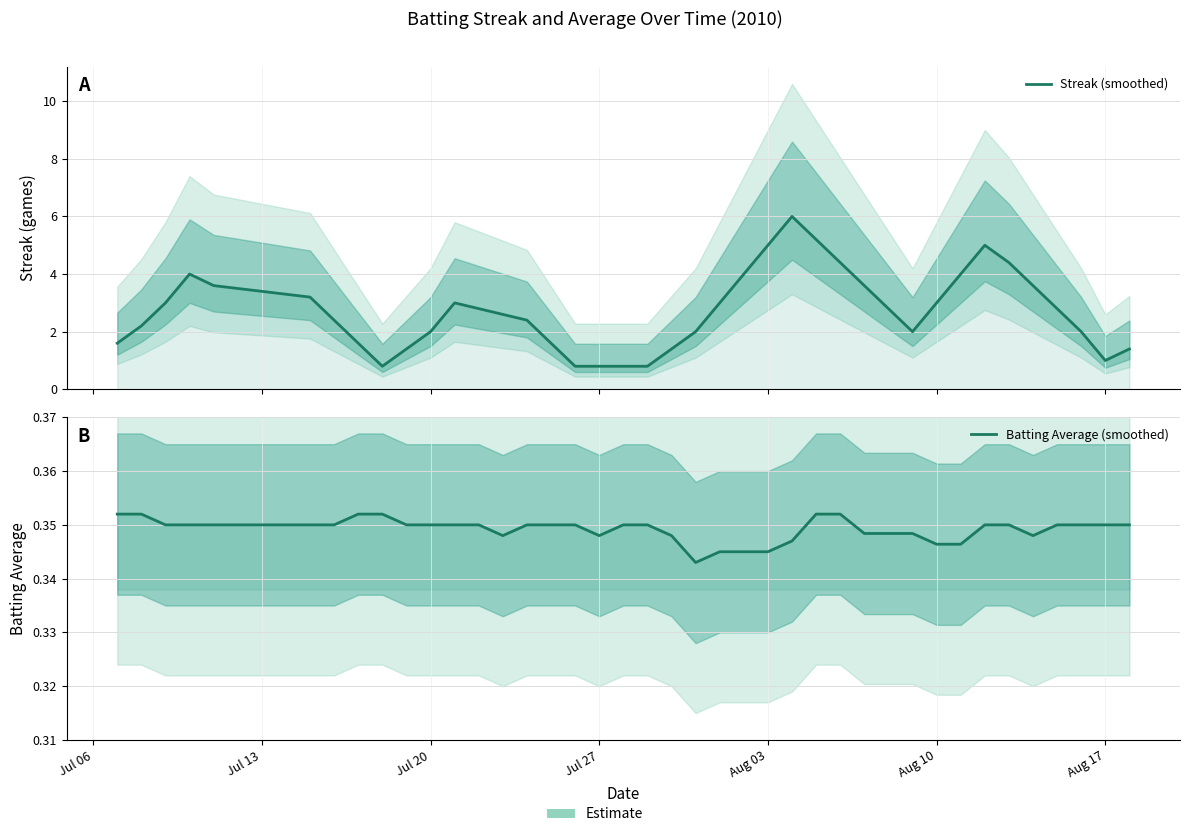

Is it true that Streak (smoothed) equals 4.8 at 36?

False